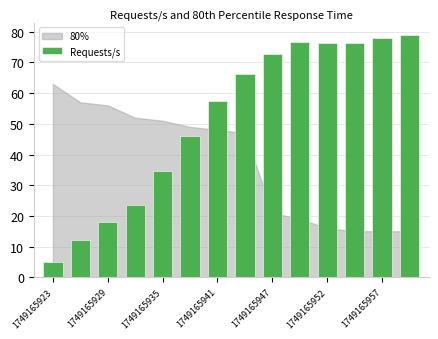

What is the minimum value shown in the chart?

5.0